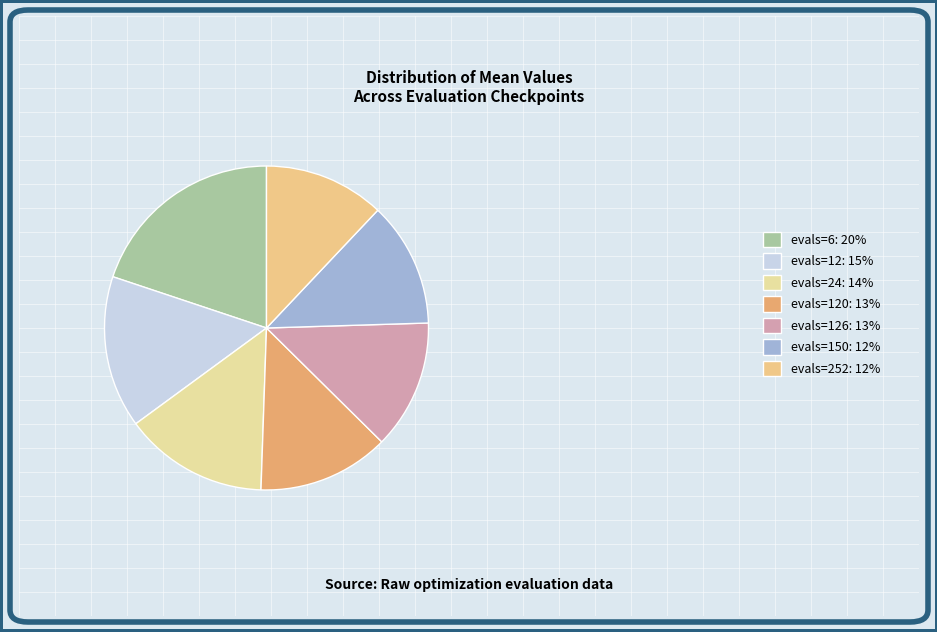

Does any single category account for the majority?

No